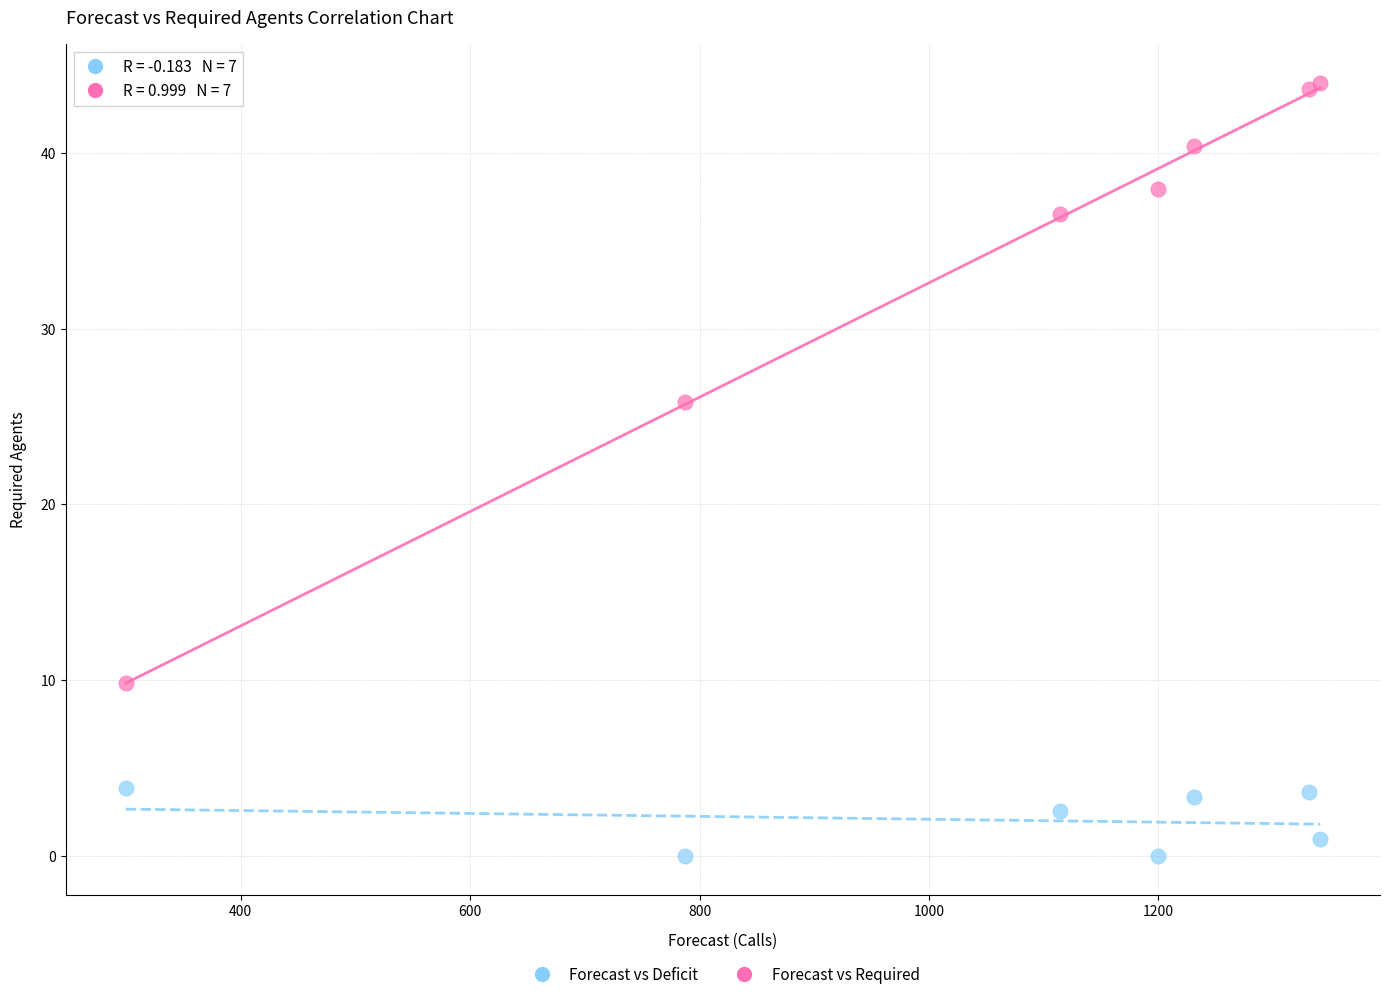

Across all series, what Y value is closest to 21?

25.8